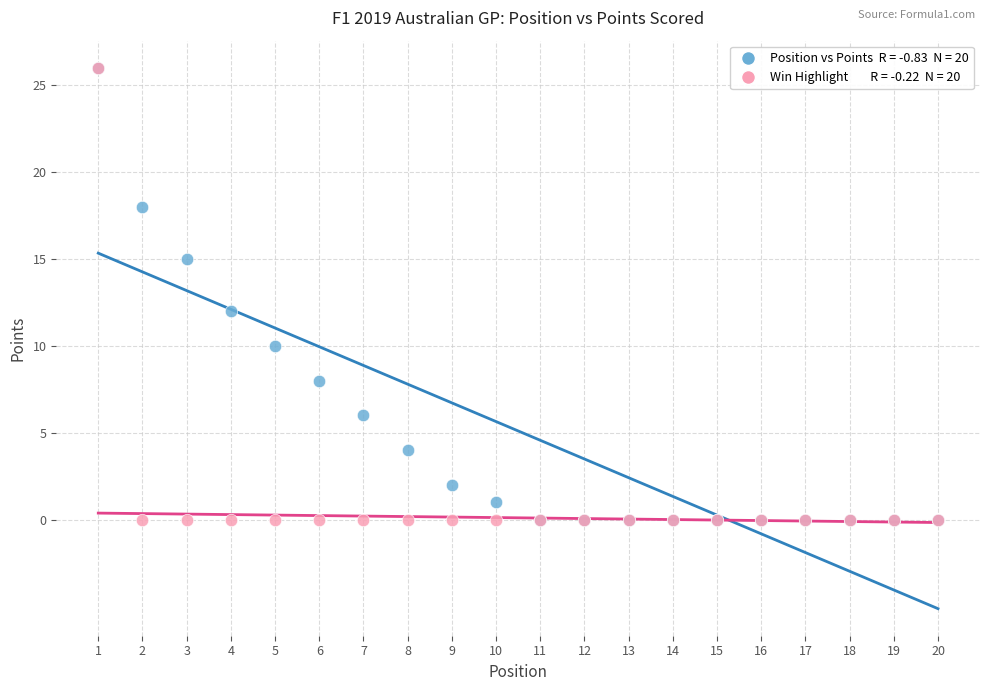

Across all series, what Y value is closest to 13?

12